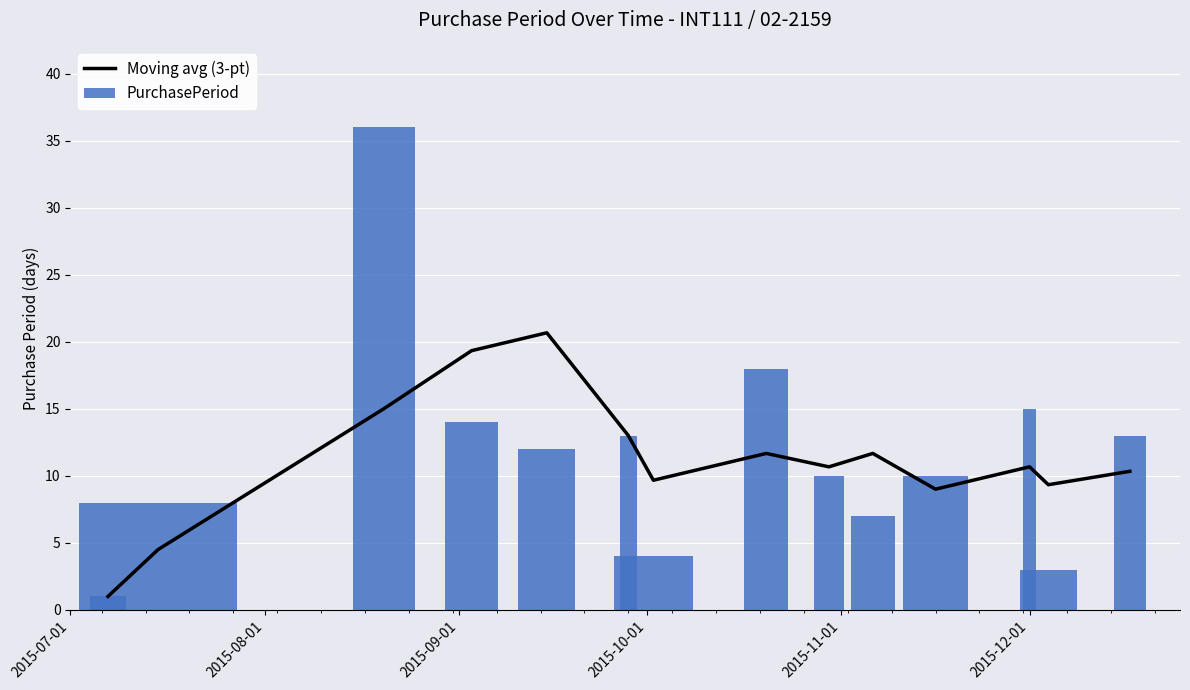

What is the difference between the second highest and second lowest values in the PurchasePeriod series?

15